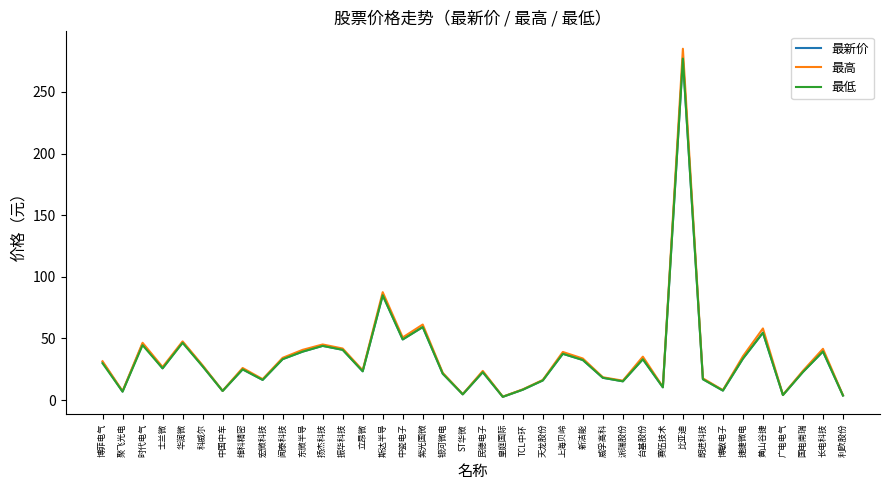

What position from the right is 科威尔?

33